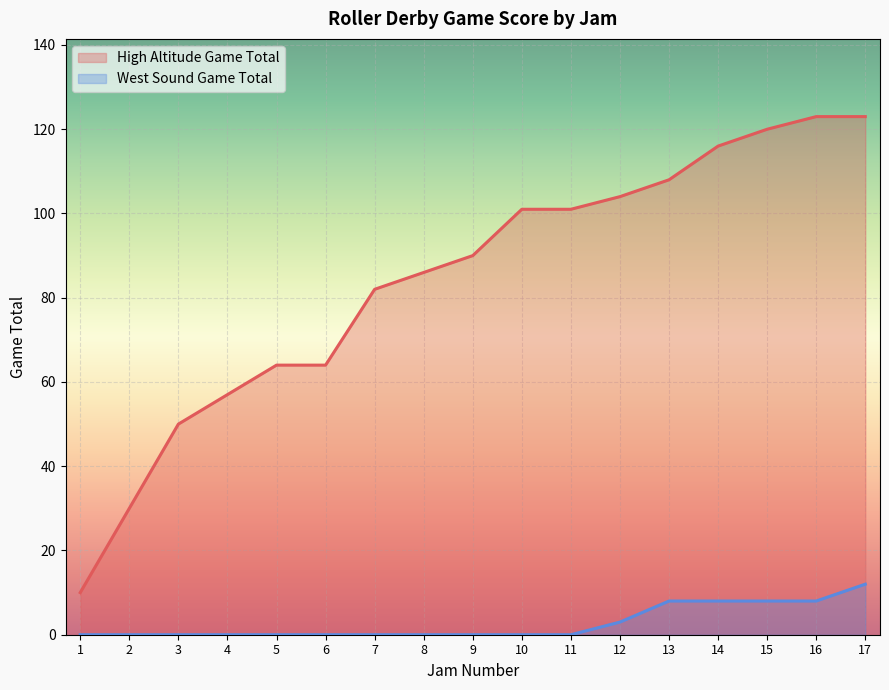

Reading left to right, what are all the values shown in this chart?

1=10	2=30	3=50	4=57	5=64	6=64	7=82	8=86	9=90	10=101	11=101	12=104	13=108	14=116	15=120	16=123	17=123